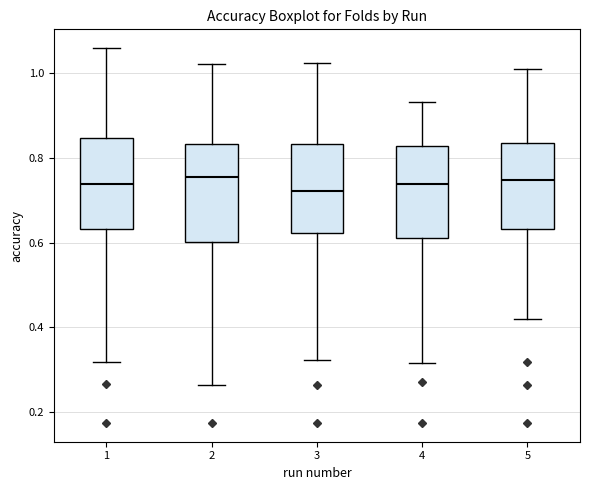

Reading left to right, transcribe this box plot: for each box, give where its median line is, the range the box spans, and where its two whiskers end, as read against the y-axis. The values are not printed on the chart, so give them approximately, as read against the axis.

1: median 0.74, box 0.64 to 0.84, whiskers 0.32 to 1.06
2: median 0.76, box 0.60 to 0.84, whiskers 0.26 to 1.02
3: median 0.72, box 0.62 to 0.84, whiskers 0.32 to 1.02
4: median 0.74, box 0.62 to 0.82, whiskers 0.32 to 0.94
5: median 0.74, box 0.64 to 0.84, whiskers 0.42 to 1.00